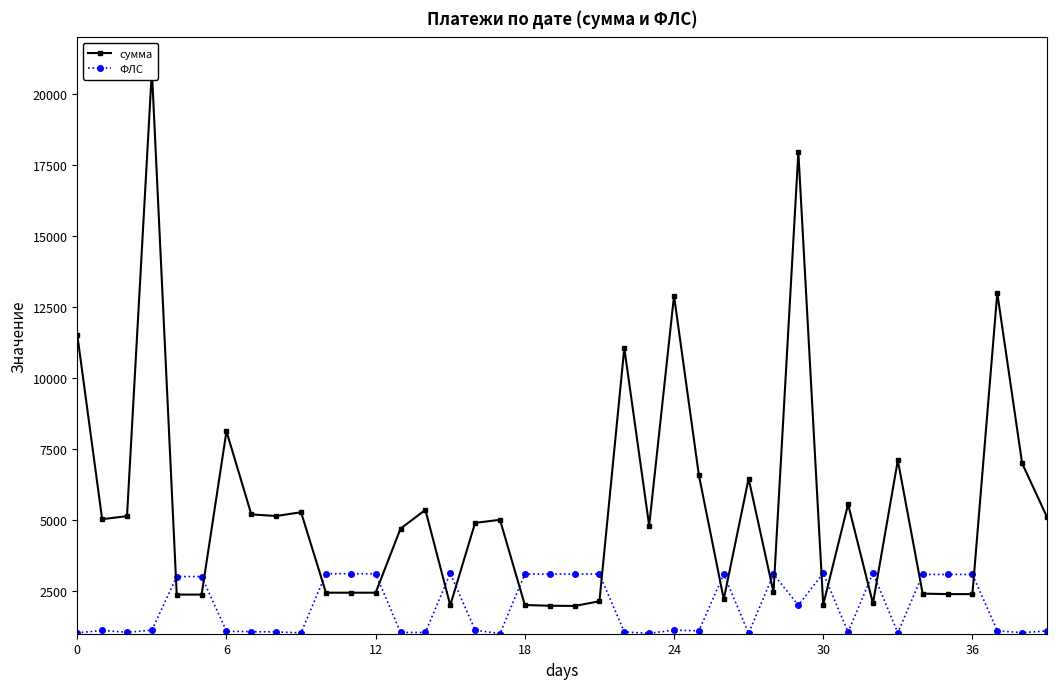

Reading left to right, what are all the values shown in this chart?

сумма: 11522.8	5033.4	5140.6	20835.0	2378.4	2378.4	8127.4	5201.8	5145.5	5277.9	2444.7	2444.7	2444.7	4701.2	5360.4	2001.7	4903.5	5011.7	2011.2	1984.8	1978.2	2143.0	11061.1	4807.6	12902.4	6580.4	2214.9	6463.5	2461.0	17959.7	2020.0	5559.7	2067.3	7107.2	2411.8	2395.4	2395.4	13000.0	6998.7	5110.0
ФЛС: 1031.0	1116.0	1050.0	1126.0	3014.0	3013.0	1090.0	1071.0	1063.0	1032.0	3114.0	3112.0	3111.0	1044.0	1045.0	3124.0	1128.0	1002.0	3103.0	3102.0	3102.0	3103.0	1061.0	1014.0	1127.0	1102.0	3097.0	1015.0	3099.0	2003.0	3133.0	1054.0	3137.0	1033.0	3088.0	3087.0	3089.0	1106.0	1035.0	1099.0